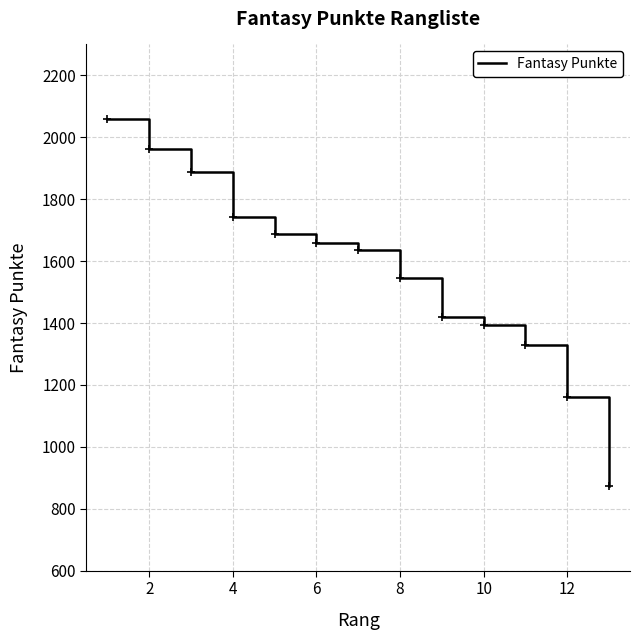

What is the minimum value shown in the chart?

874